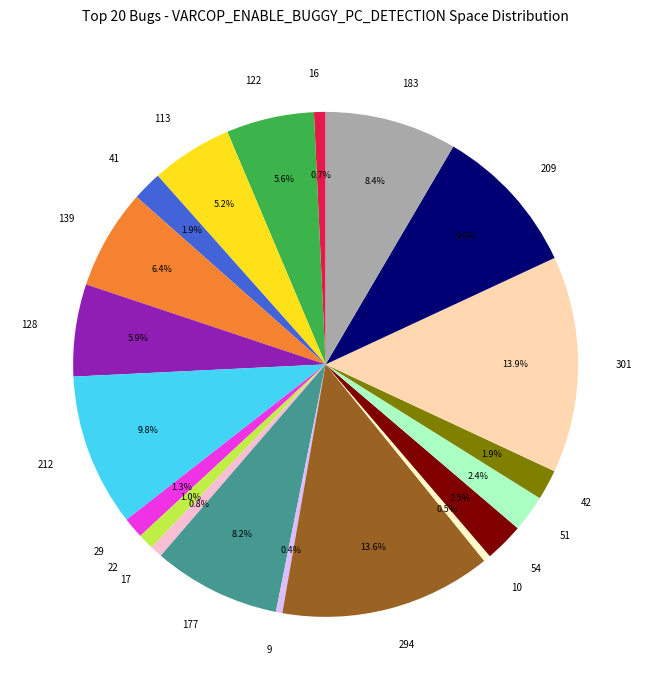

Is it true that 17 is 6% of the pie?

False